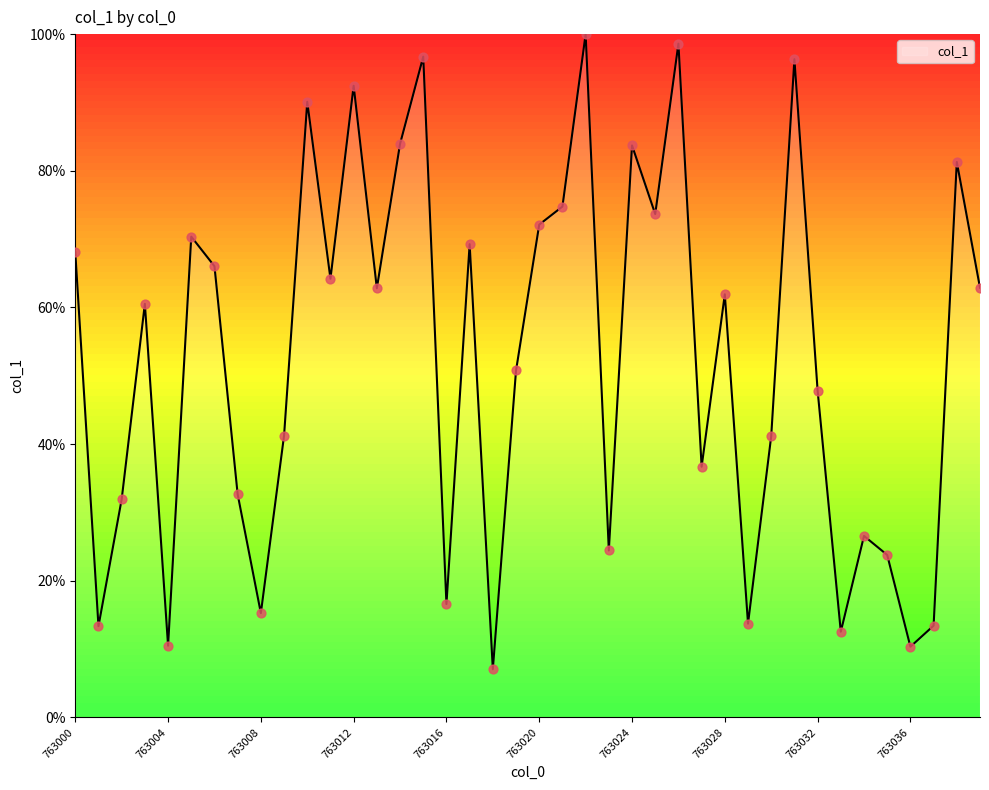

What is the difference between the maximum and minimum values?

93.0